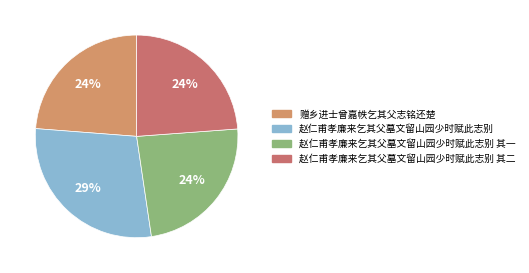

To the nearest percent, what percentage of the pie is 赠乡进士曾嘉帙乞其父志铭还楚?

24%